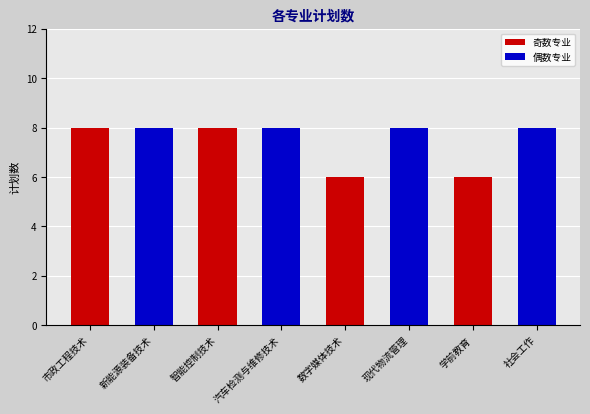

How many distinct data groups are displayed?

1